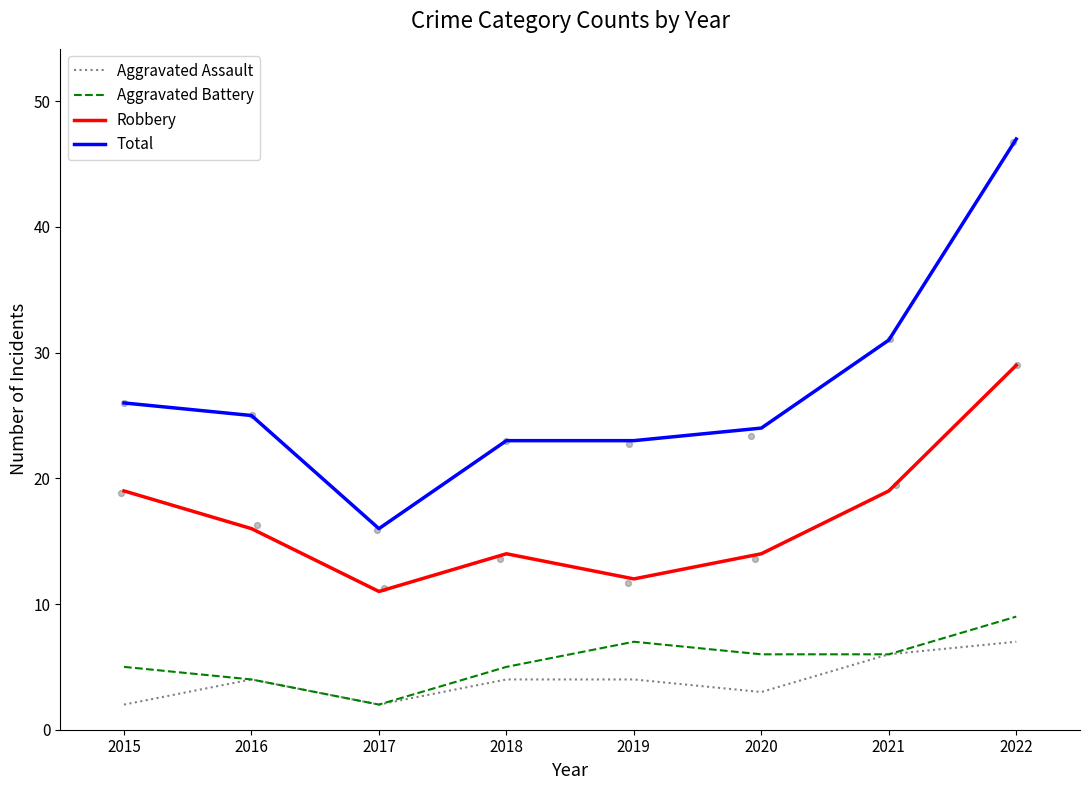

Is it true that Total equals 25 at 2017?

False